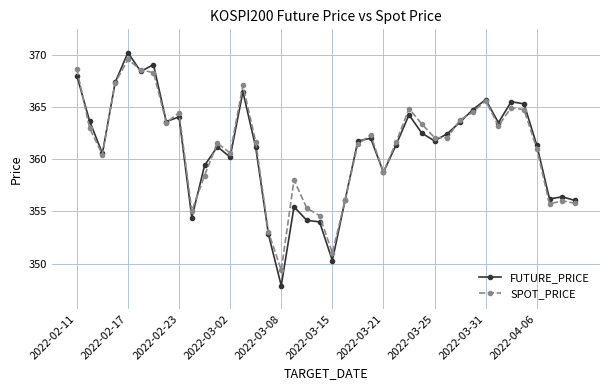

What is the minimum value shown in the chart?

347.9